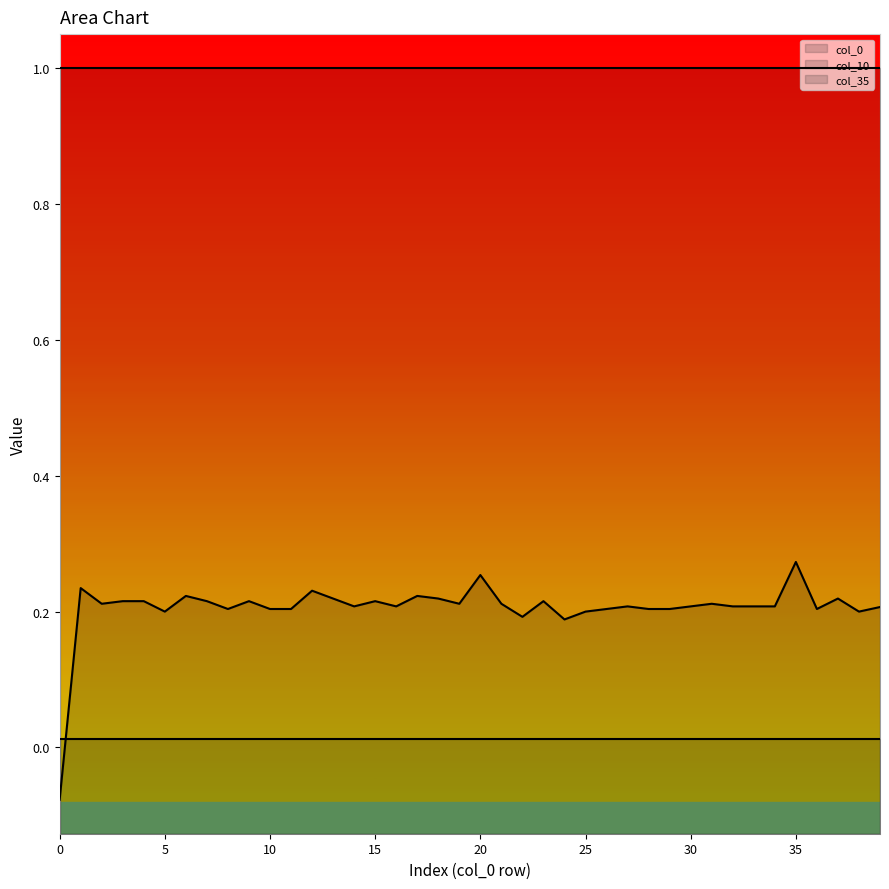

Read the col_0 value at 17.

0.2